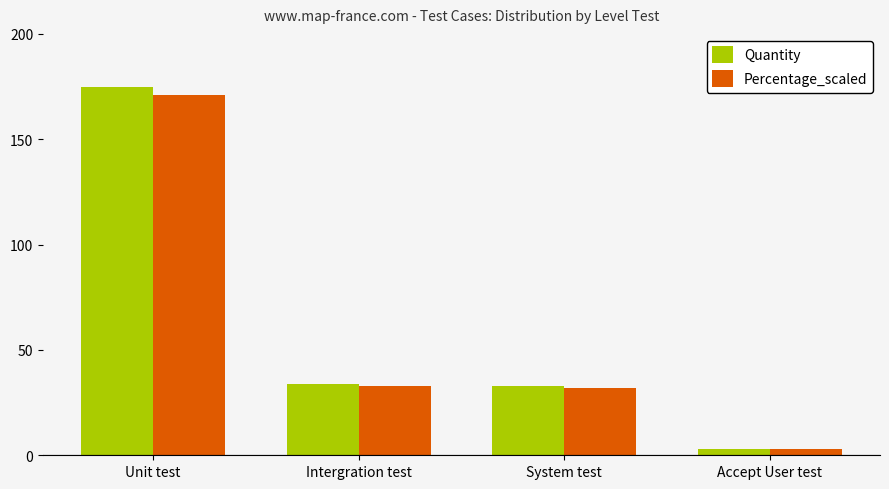

Rank the series by their maximum value, from highest to lowest.

Quantity, Percentage_scaled